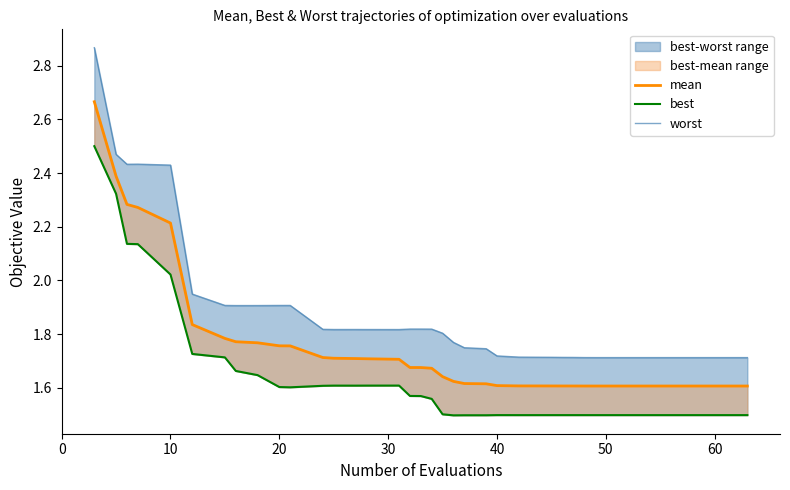

Which series has the largest range (max minus min)?

worst